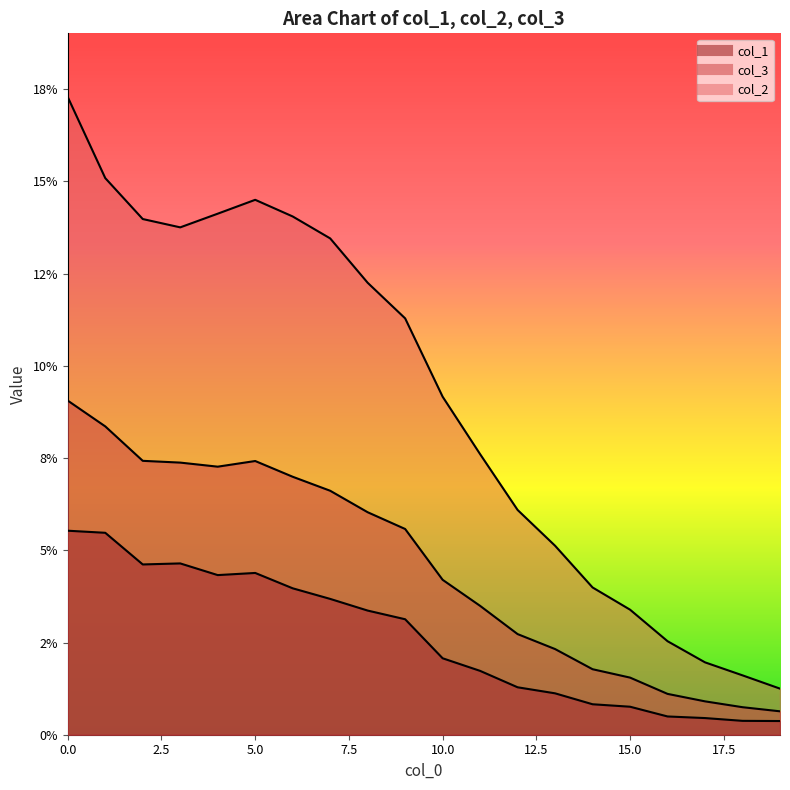

Which has a higher value, 10 or 9?

9